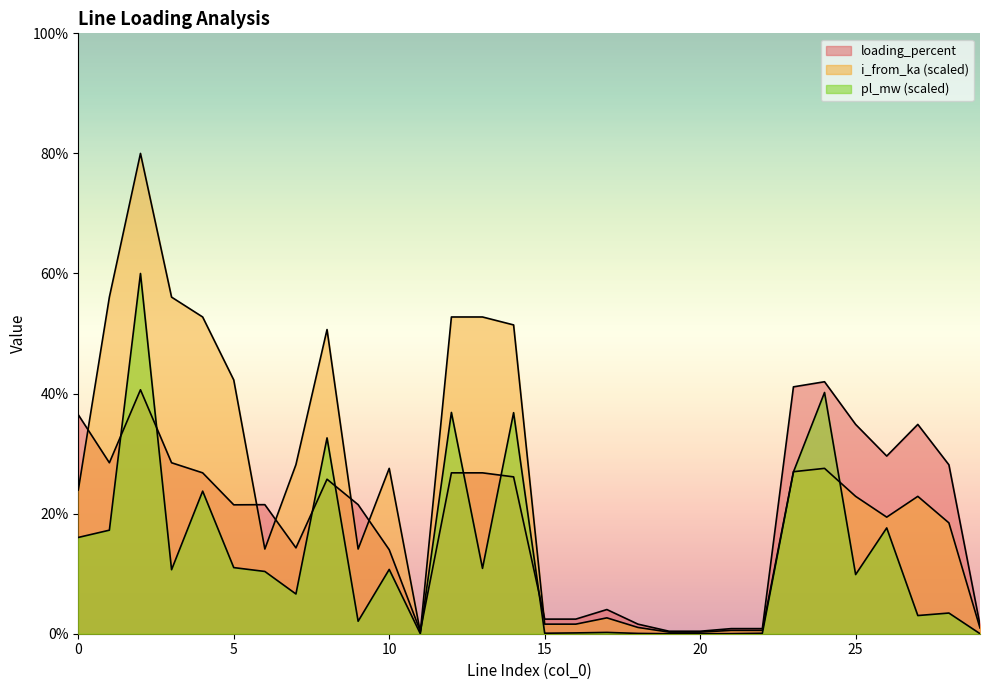

In i_from_ka, how many points are higher than both neighbors (excluding endpoints)?

7